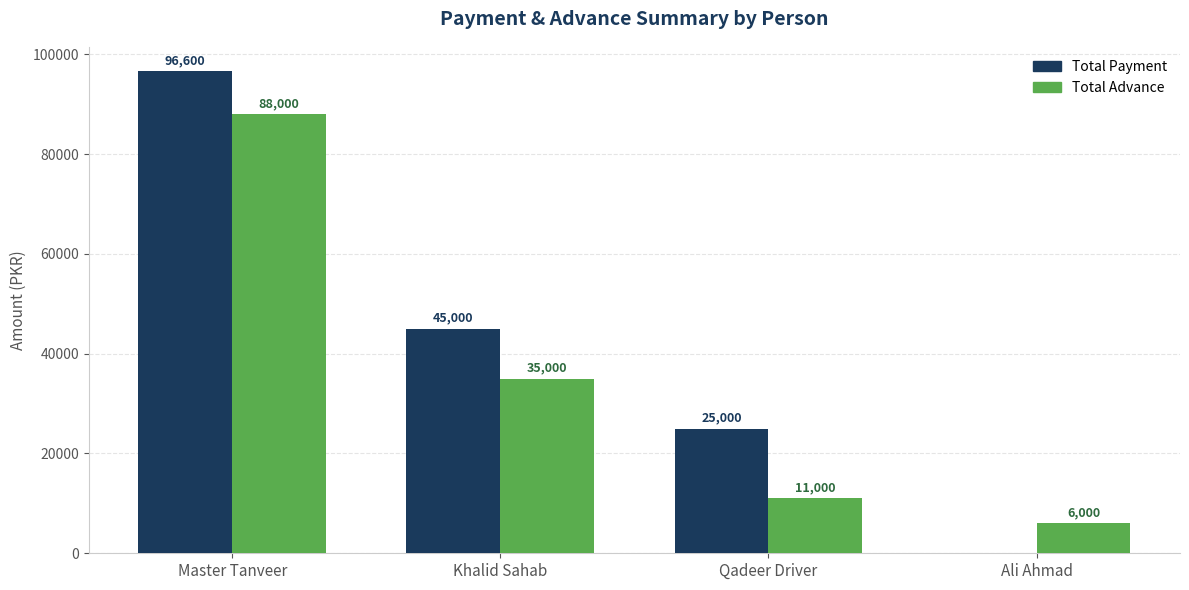

Are the bars horizontal?

No